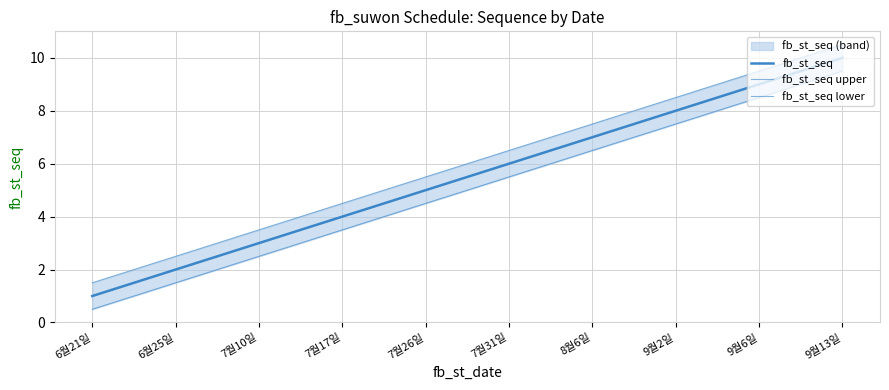

List the series in order of their overall mean, highest first.

fb_st_seq upper, fb_st_seq, fb_st_seq lower